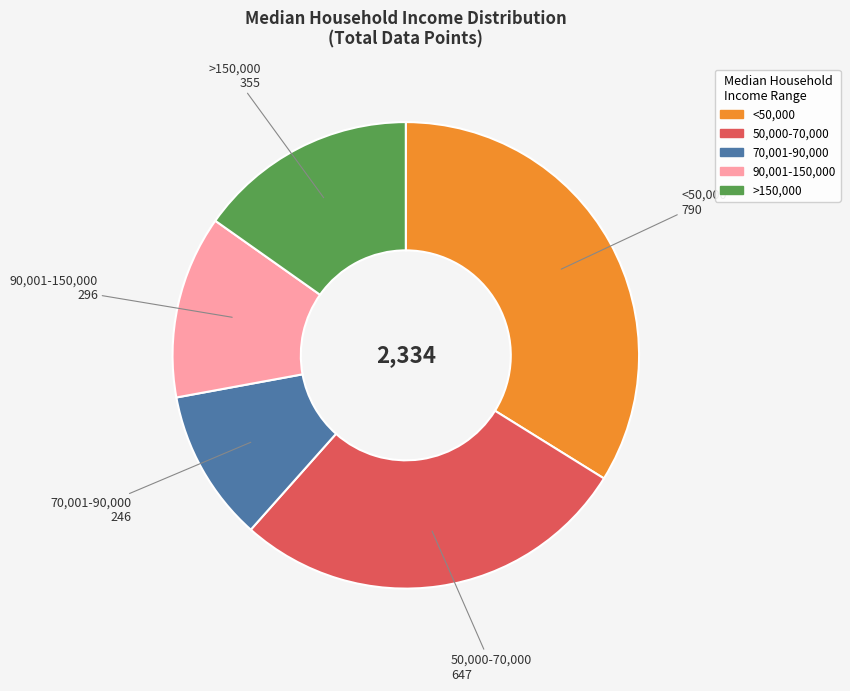

Between 50,000-70,000 and <50,000, which is larger?

<50,000